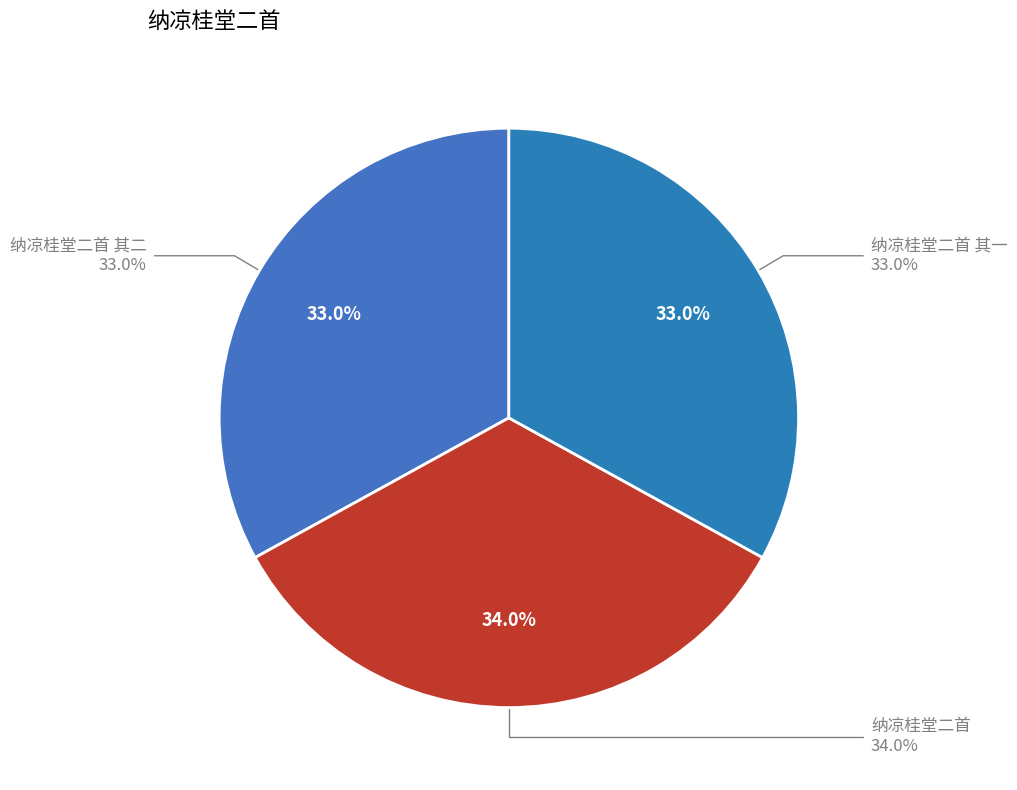

What percentage is the 纳凉桂堂二首 其一 slice, to the nearest percent?

33%